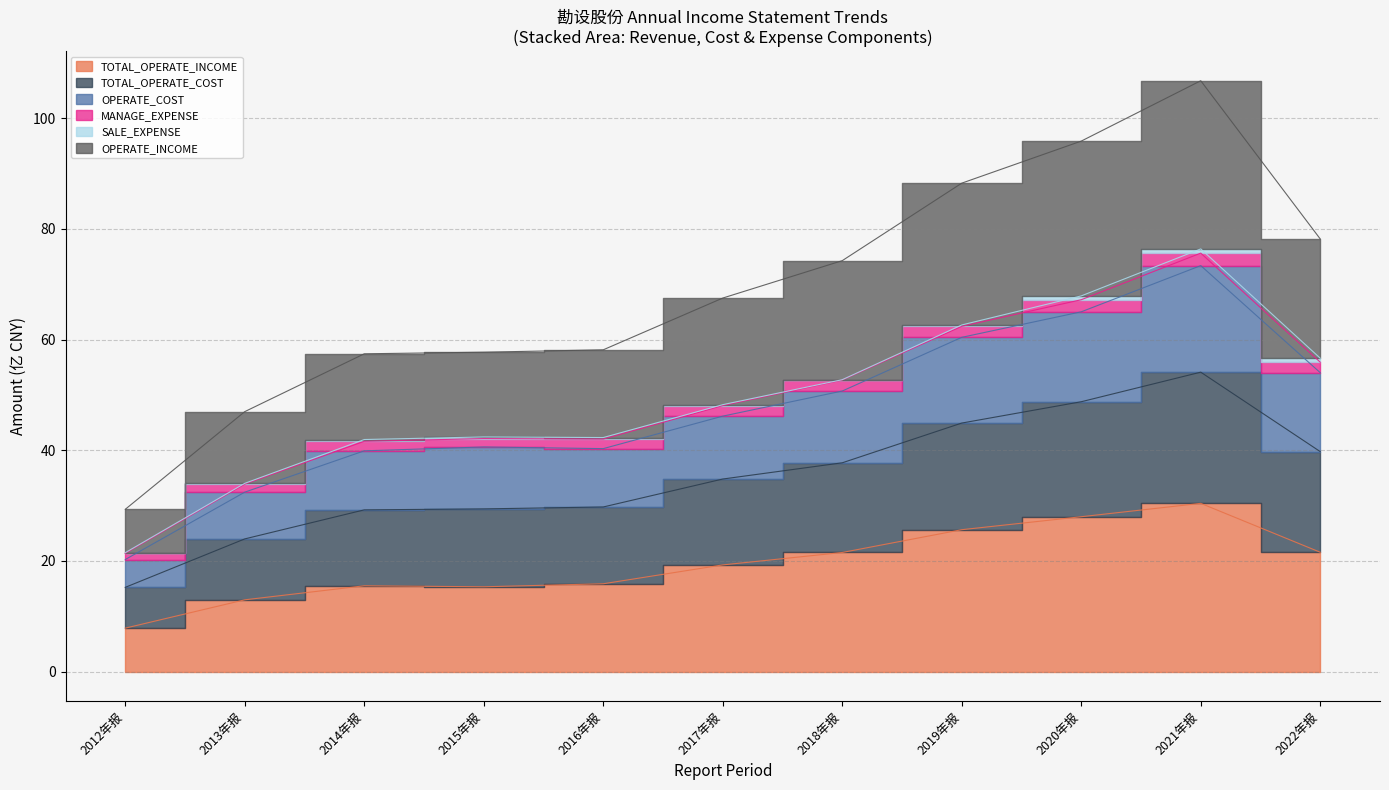

True or false: OPERATE_INCOME has a value of 54.1 at 2021年报.

True